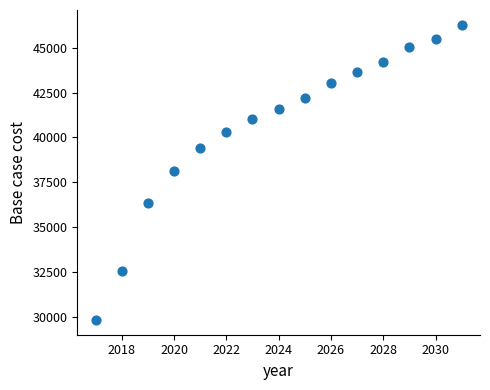

What is the range of Y values (max minus min)?

16454.6